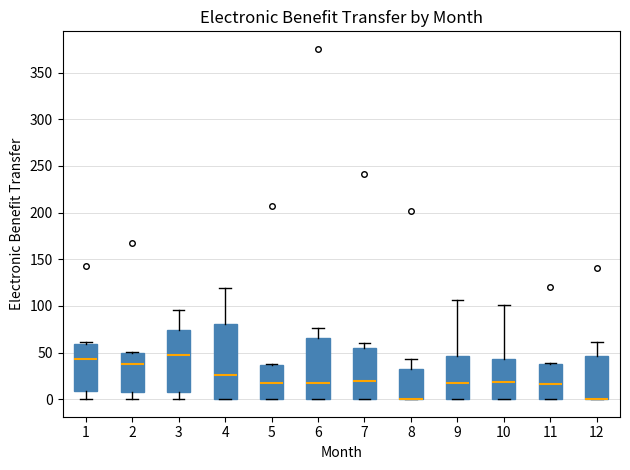

Reading left to right, read every box against the y-axis: the position of its median line, the range the box covers, and the ends of its whiskers. The values are not printed on the chart, so give them approximately, as read against the axis.

1: median 45, box 10 to 60, whiskers 0 to 60 (just above the box's upper edge)
2: median 40, box 5 to 50, whiskers 0 to 50
3: median 50, box 10 to 75, whiskers 0 to 95
4: median 25, box 0 to 80, whiskers 0 to 120
5: median 20, box 0 to 35, whiskers 0 to 40
6: median 20, box 0 to 65, whiskers 0 to 75
7: median 20, box 0 to 55, whiskers 0 to 60
8: median 0 (drawn on the box's lower edge), box 0 to 30, whiskers 0 to 45
9: median 20, box 0 to 45, whiskers 0 to 105
10: median 20, box 0 to 45, whiskers 0 to 100
11: median 15, box 0 to 35, whiskers 0 to 40
12: median 0 (drawn on the box's lower edge), box 0 to 45, whiskers 0 to 60